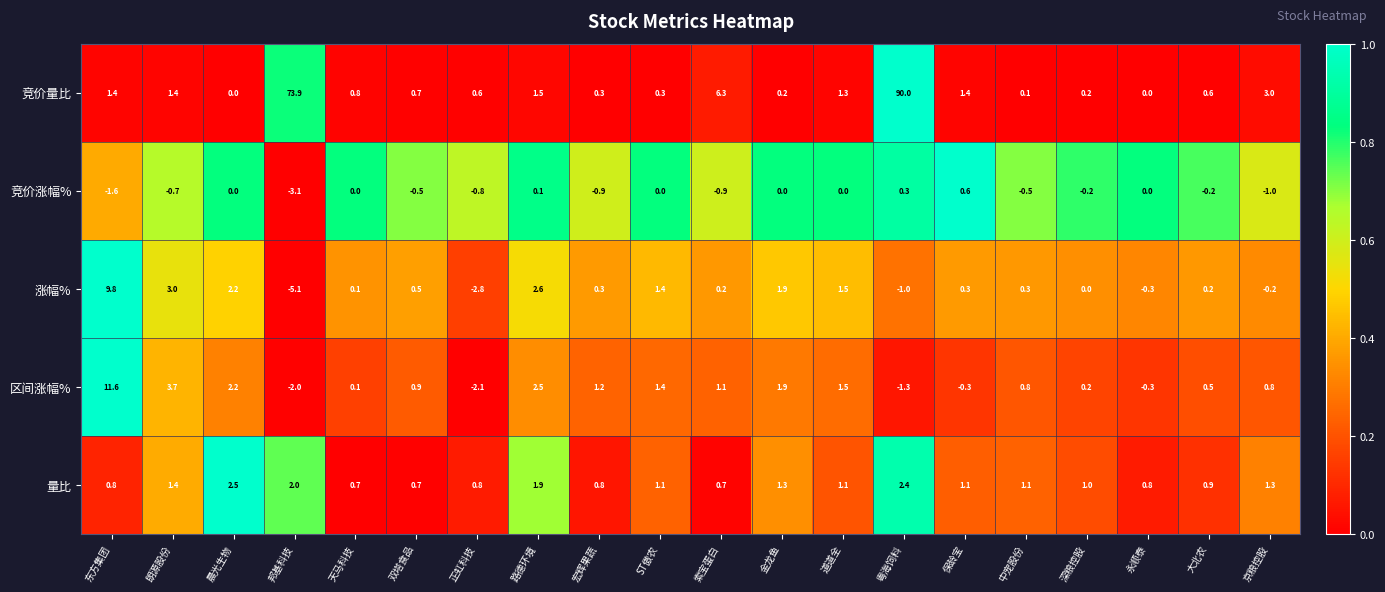

Count the number of categories in the chart.

20